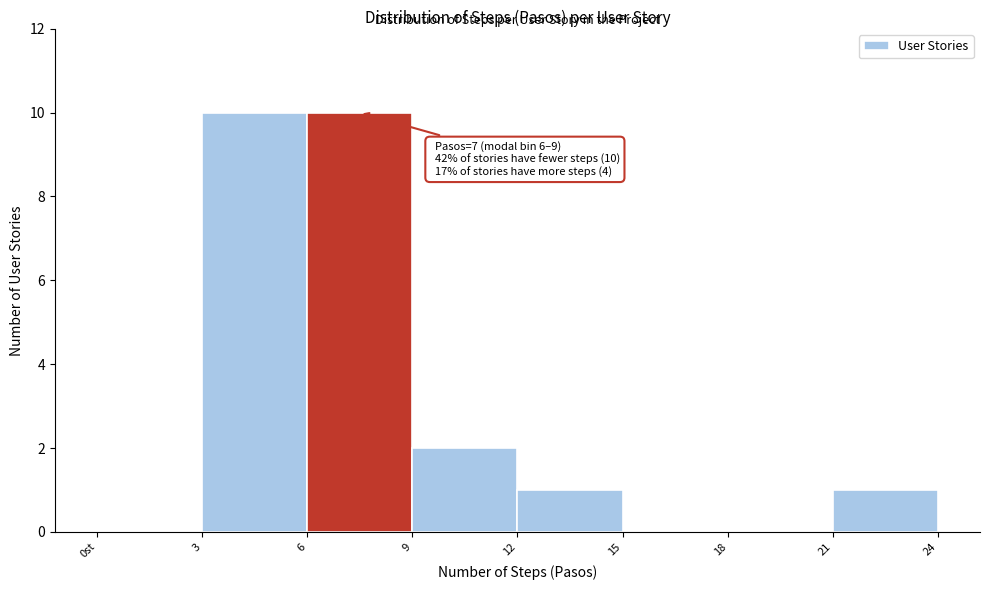

Reading left to right, what are all the values shown in this chart?

0st=0	3=10	6=10	9=2	12=1	15=0	18=0	21=1